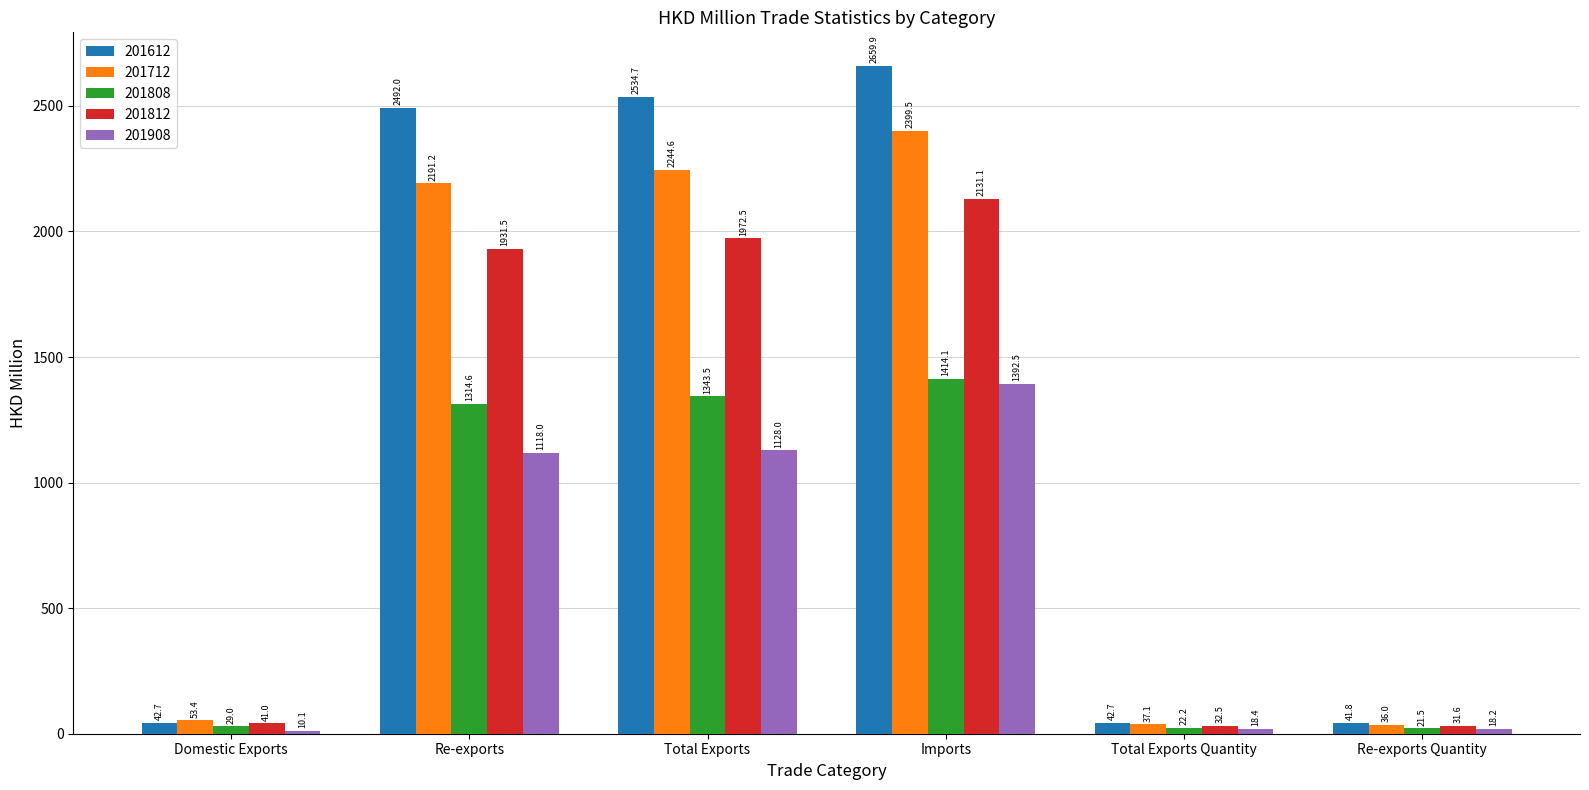

Is the value of 201712 at Domestic Exports greater than the value of 201808 at Domestic Exports?

Yes